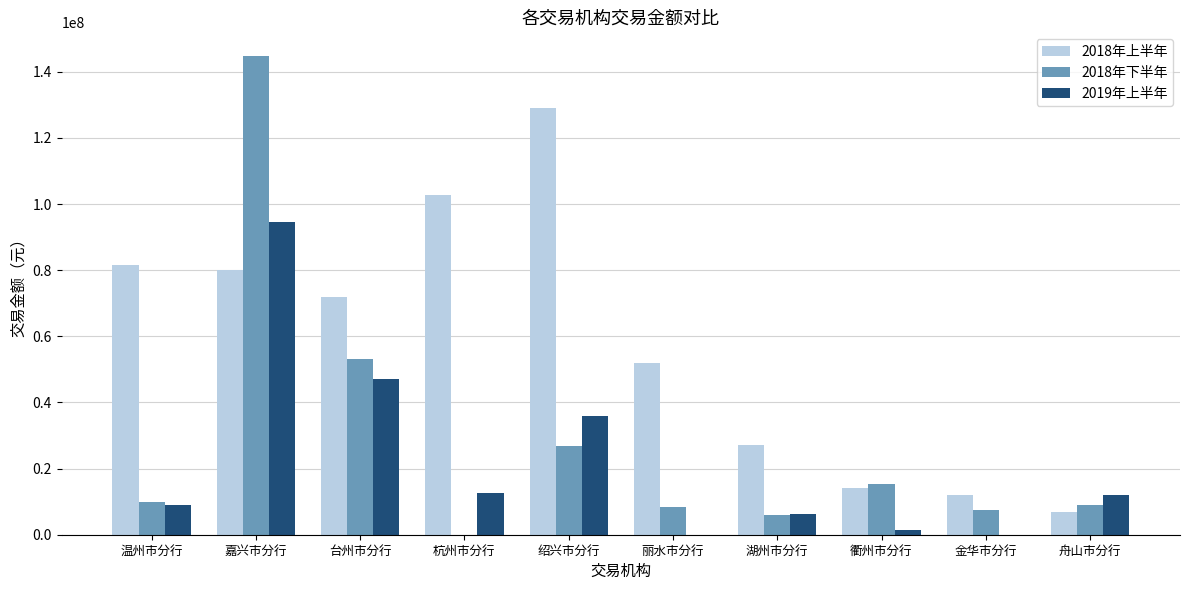

Where is 2018年下半年 nearest to the value 72336487?

台州市分行